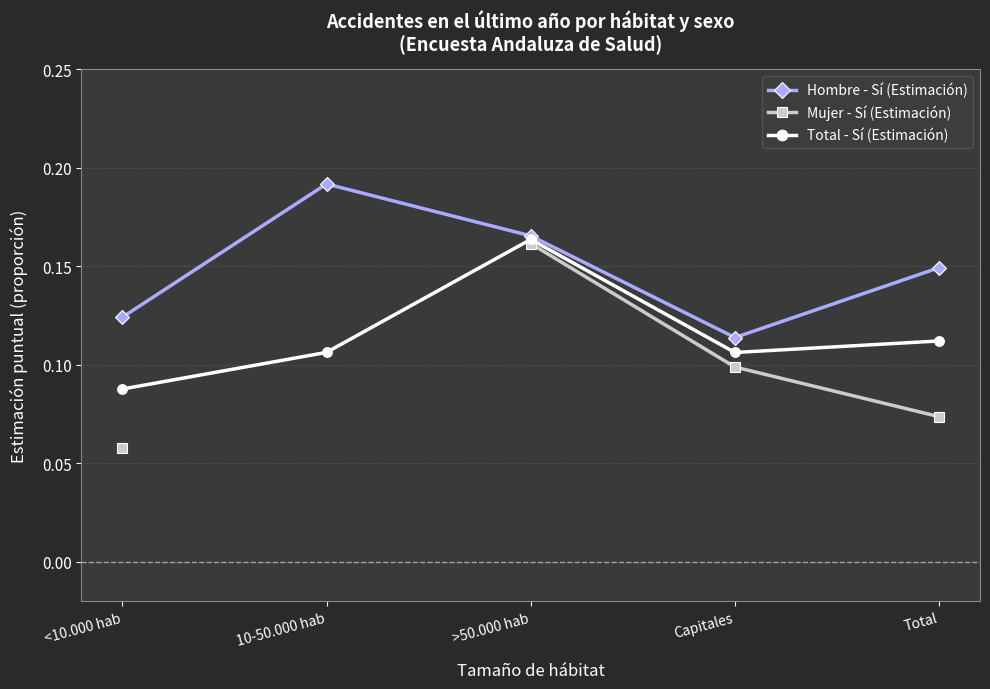

At Capitales, list the series in order from largest to smallest.

Hombre - Sí (Estimación), Total - Sí (Estimación), Mujer - Sí (Estimación)